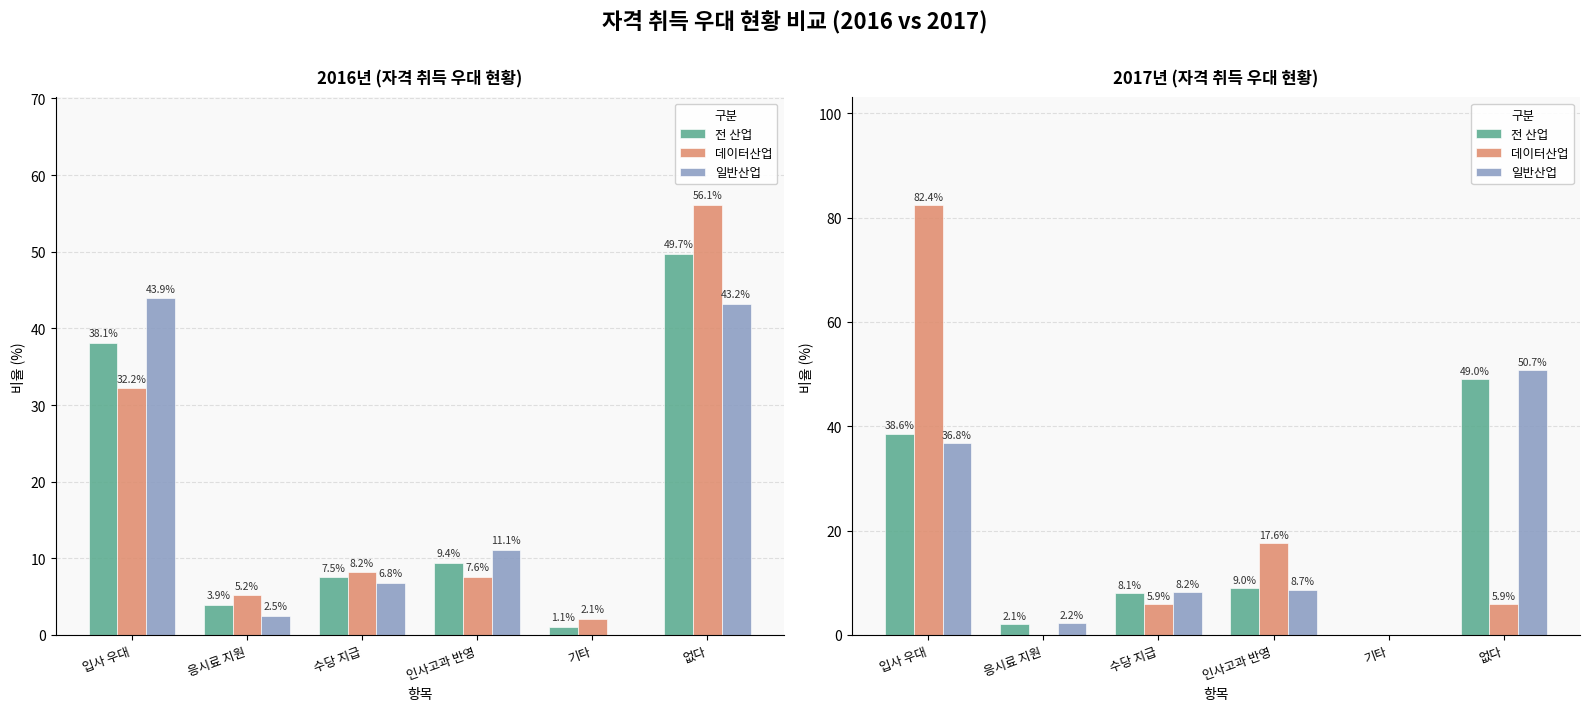

How many values in the 데이터산업 series are below 5?

2